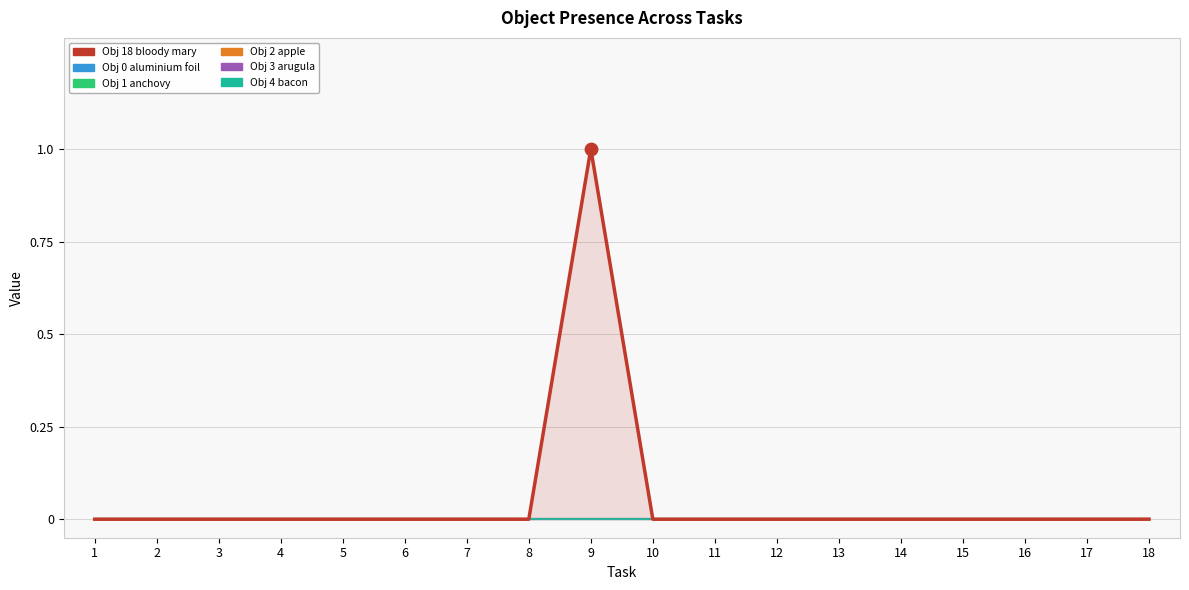

Which series contains the lowest Y value?

Object_18_bloody mary